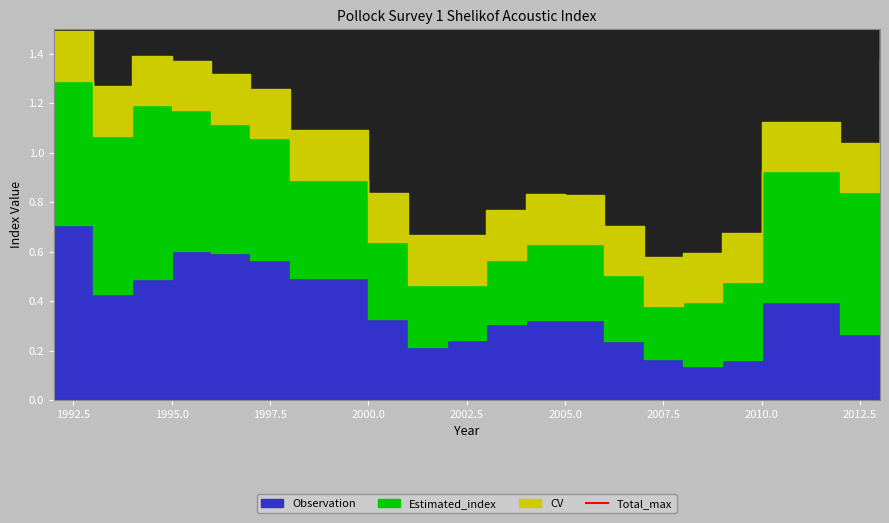

Where do Estimated_index and Observation first cross each other?

1992 and 1993